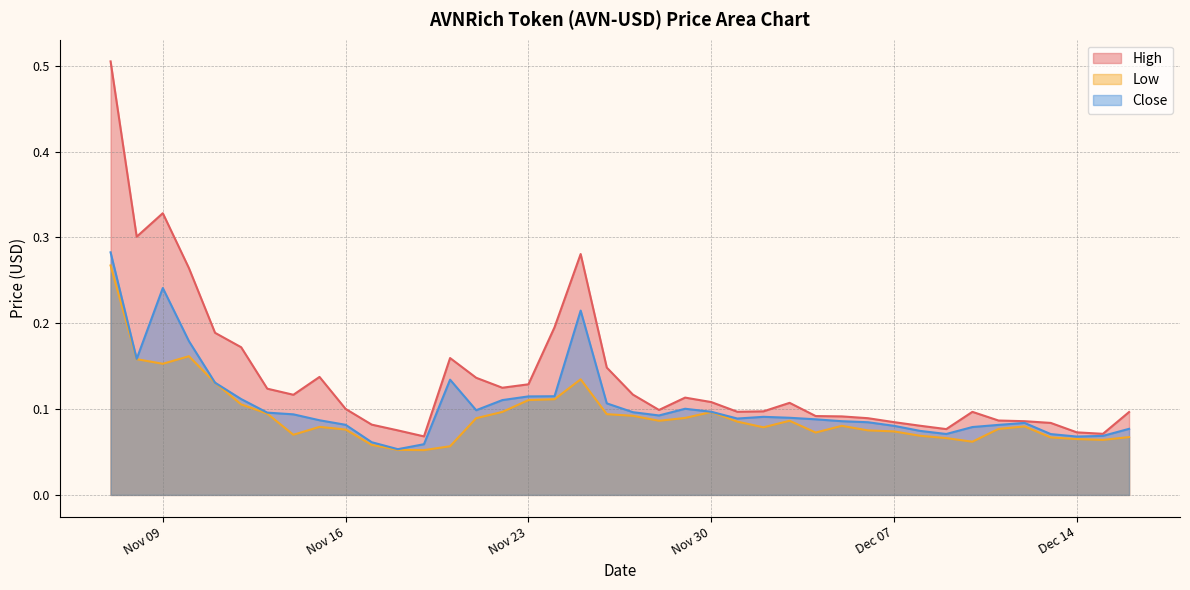

At which category is the sum across all series the highest?

2021-11-07